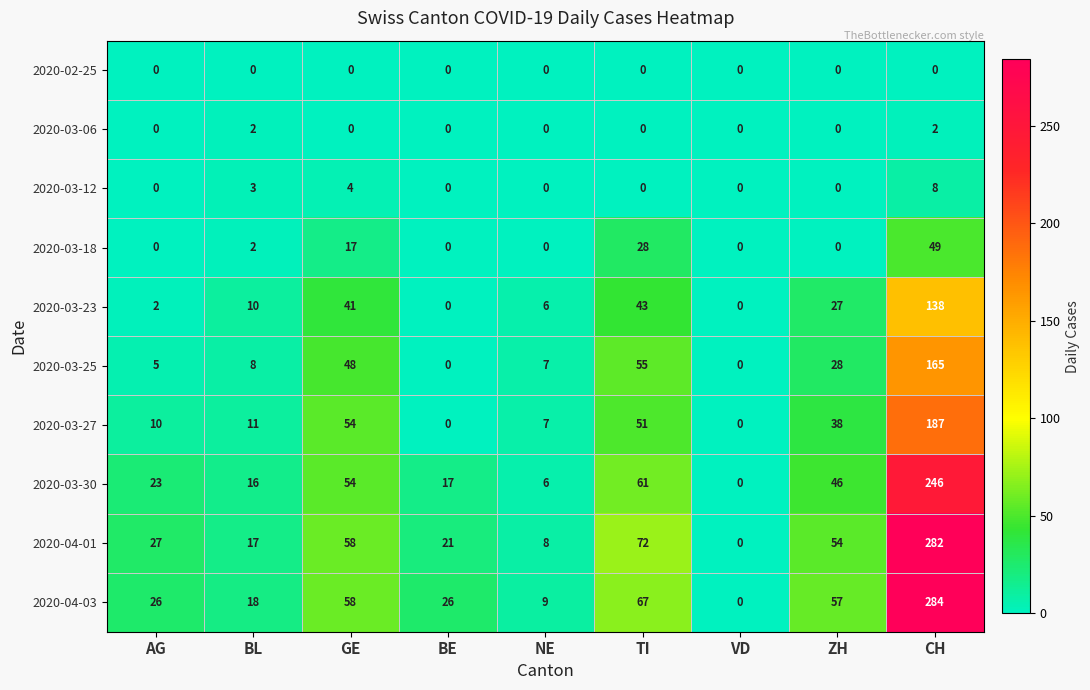

At which category does the chart reach its peak across all series?

CH